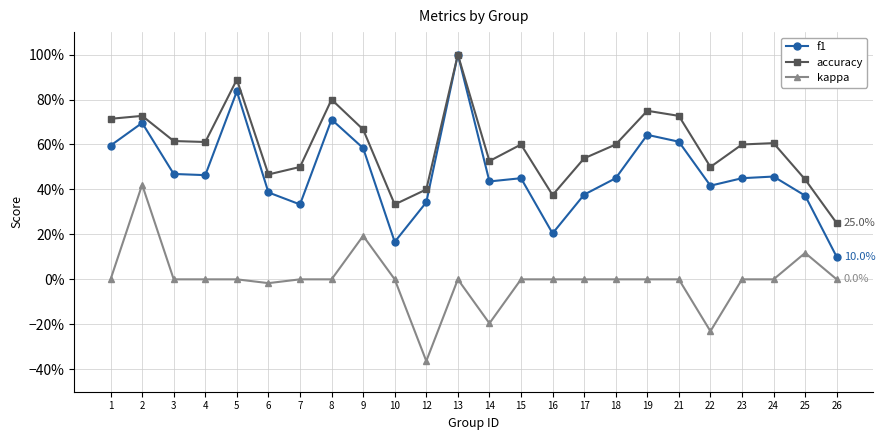

Is this an area chart (filled region under the line)?

No